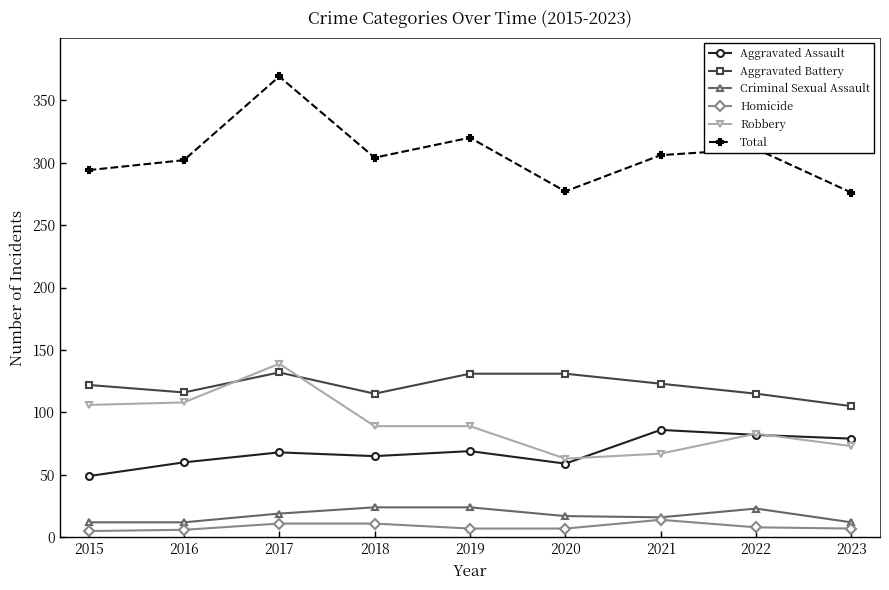

What is the highest value of the Aggravated Battery series?

132